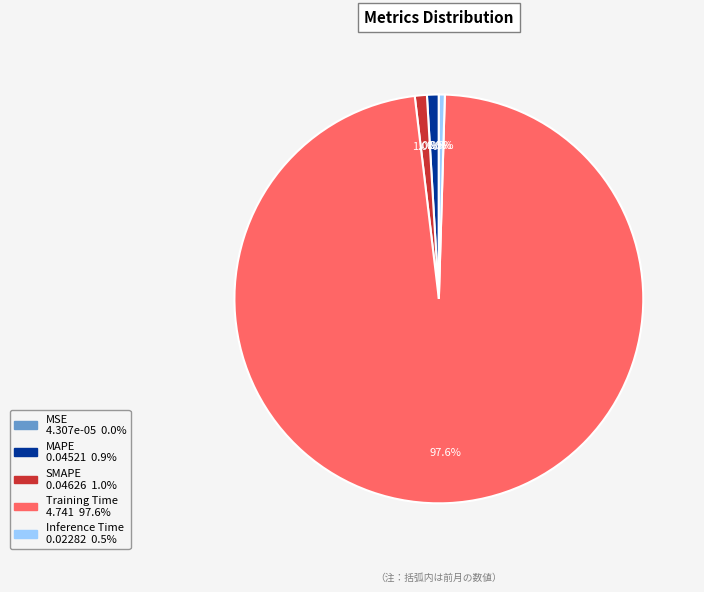

Is there any slice that represents more than half of the pie?

Yes